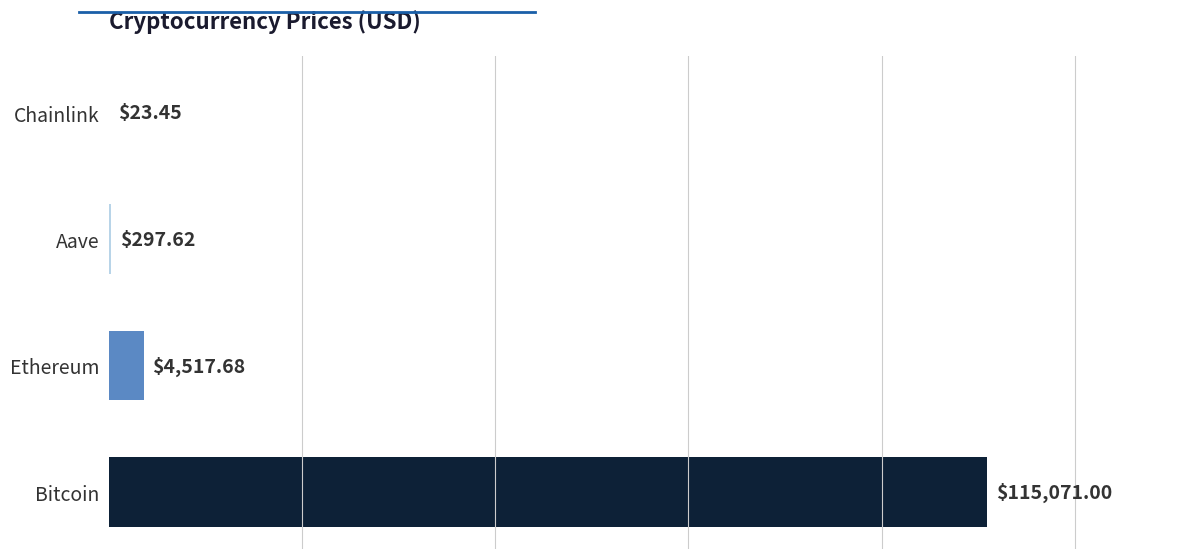

What is the sum of all values?

119909.8